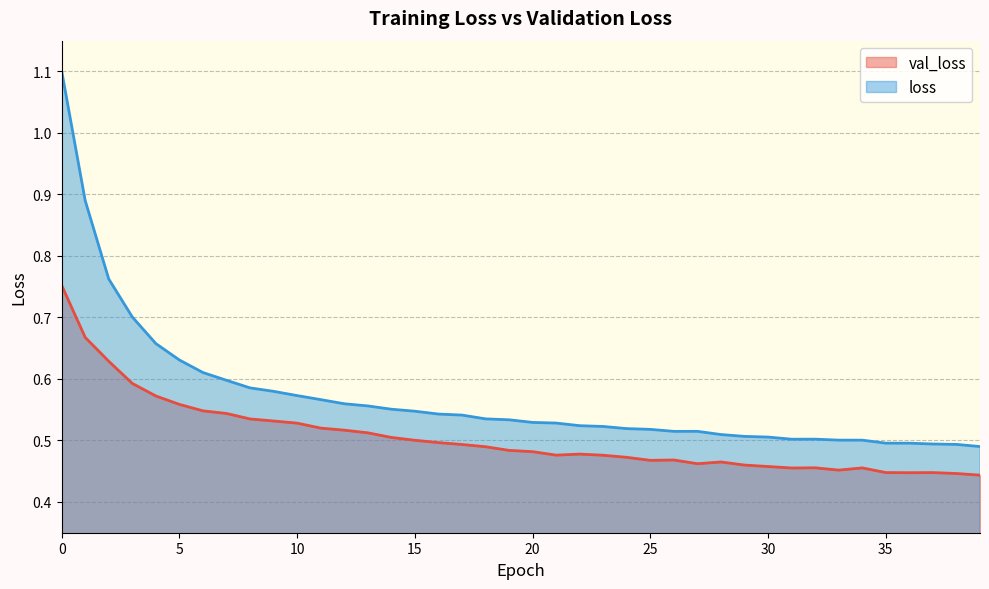

What are all the series names shown in the legend?

val_loss, loss